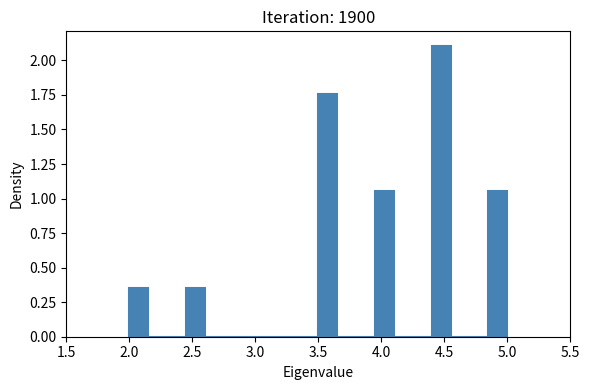

Read against the x-axis, roughly where is the centre of the tallest bar?

4.50